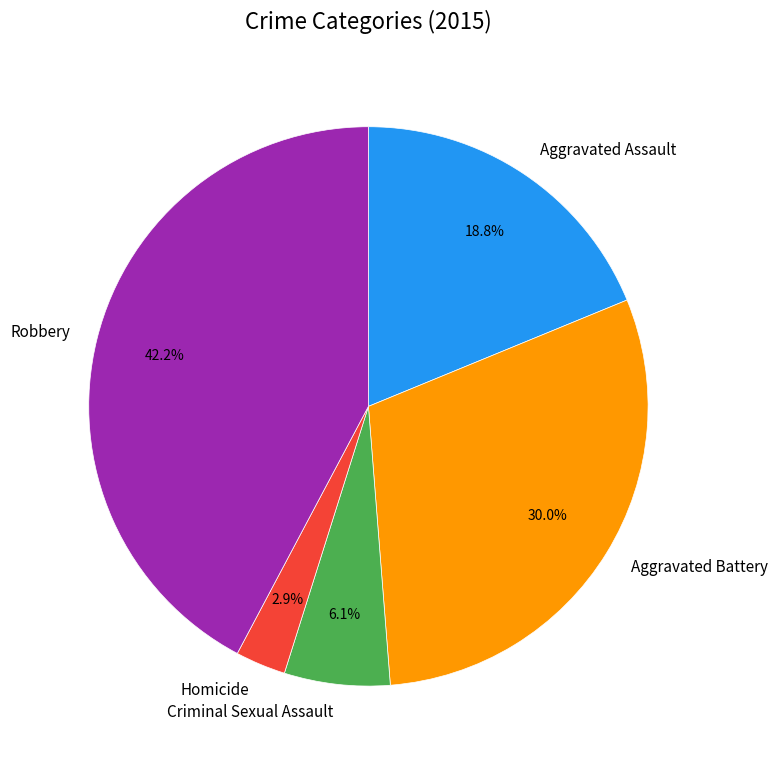

Is Criminal Sexual Assault the majority of the pie?

No